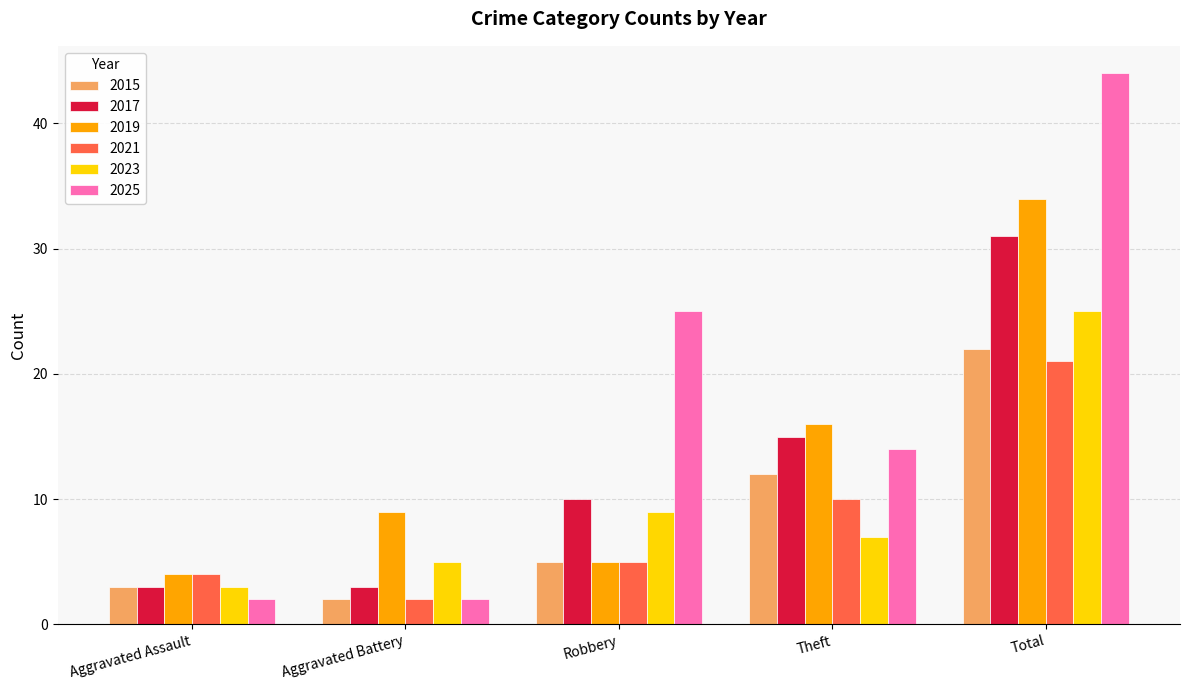

How many data points in 2025 are less than 14?

2